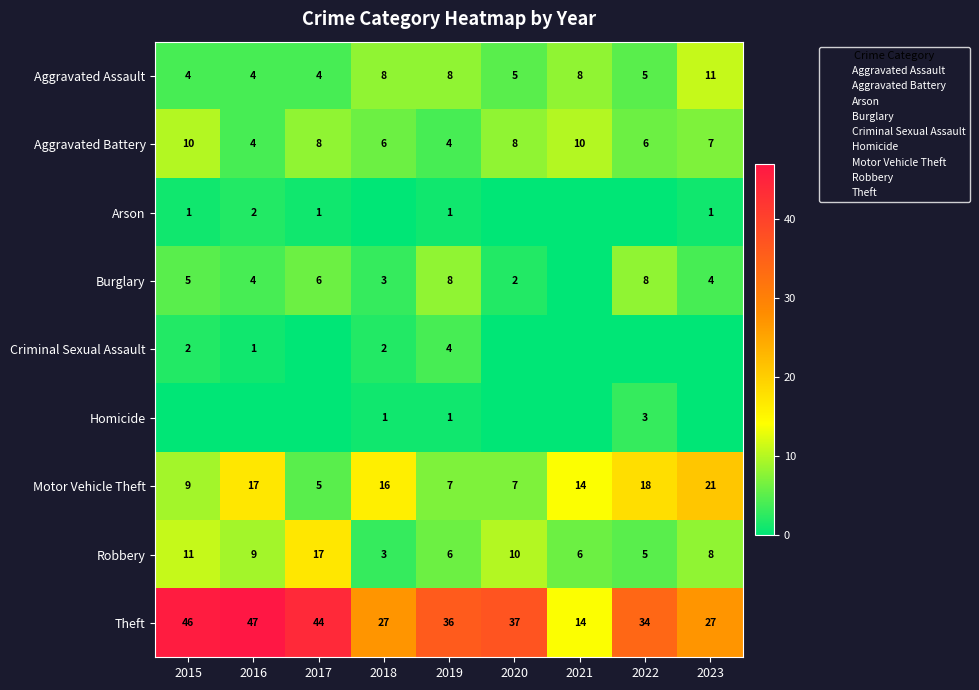

Between 2019 and 2022, which series saw the biggest shift?

Motor Vehicle Theft